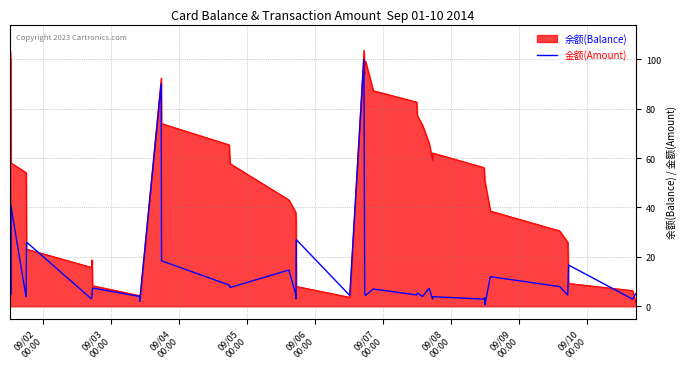

Which series has the largest total across all categories?

余额(Balance)